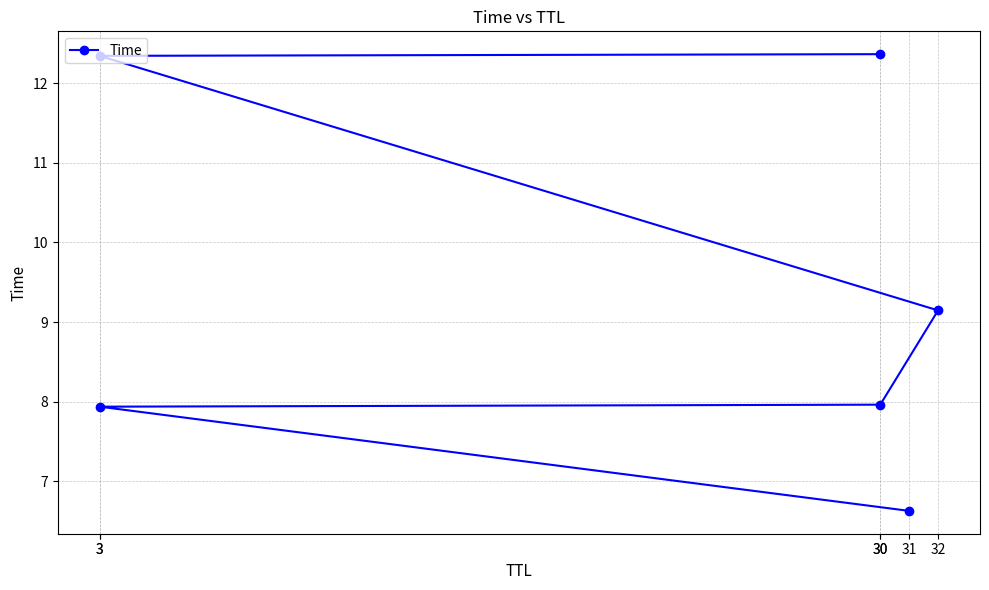

How many data points are above 9?

3